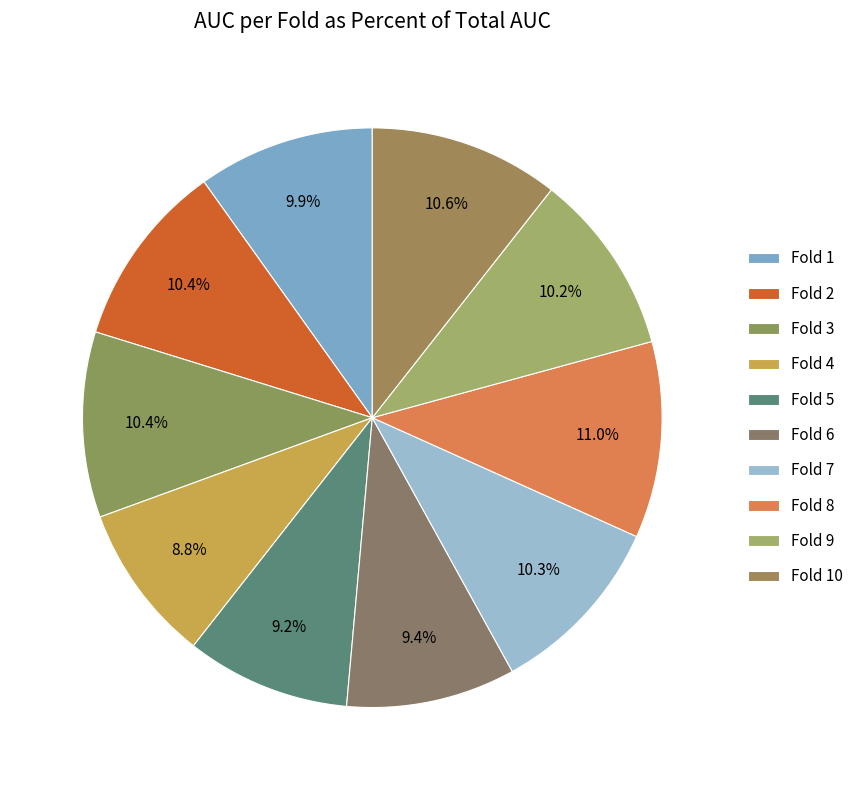

How many slices are in this pie chart?

10